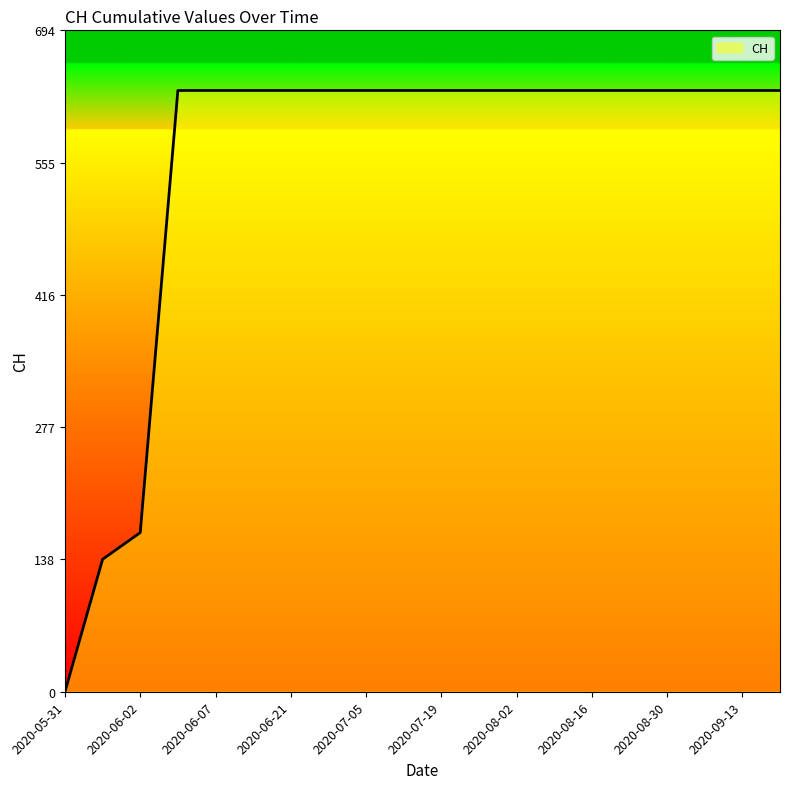

What is the greatest value displayed?

631